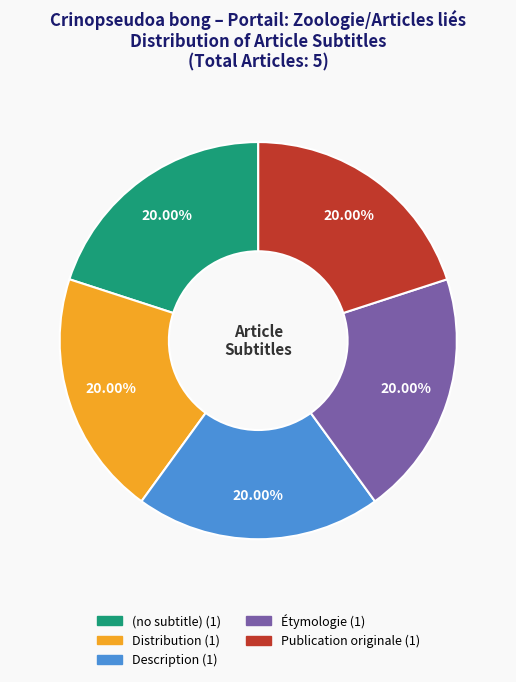

What percentage is the Publication originale slice, to the nearest percent?

20%